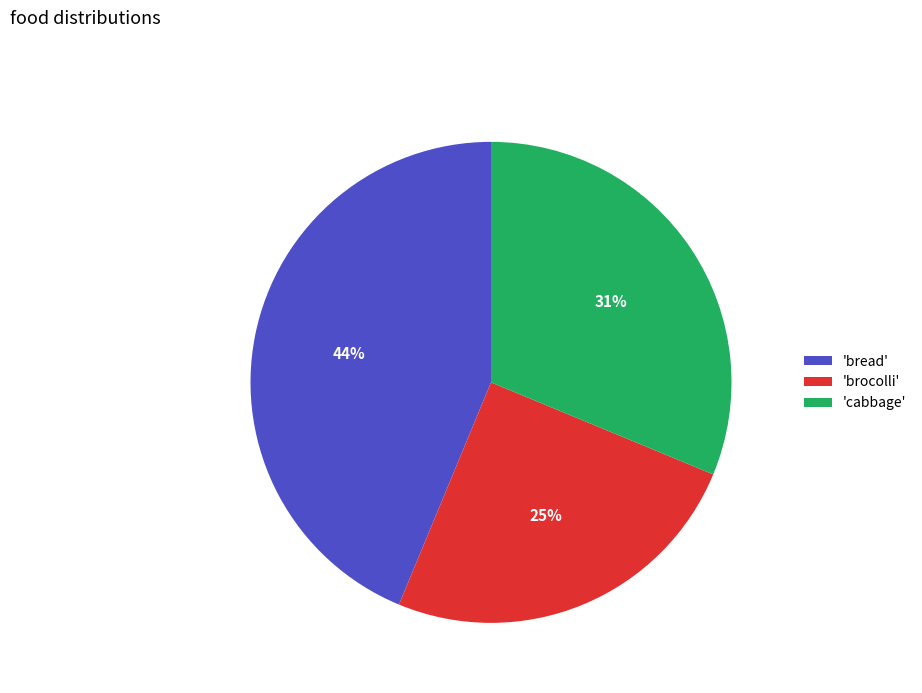

The 'brocolli' slice represents 32% of the pie. True or false?

False